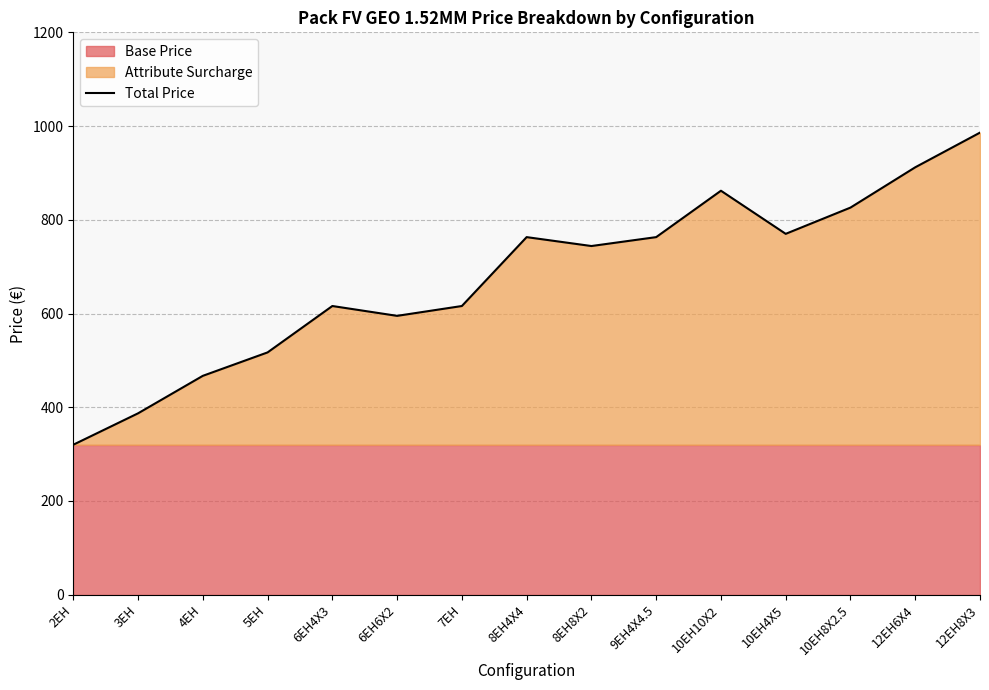

What is the minimum value shown in the chart?

320